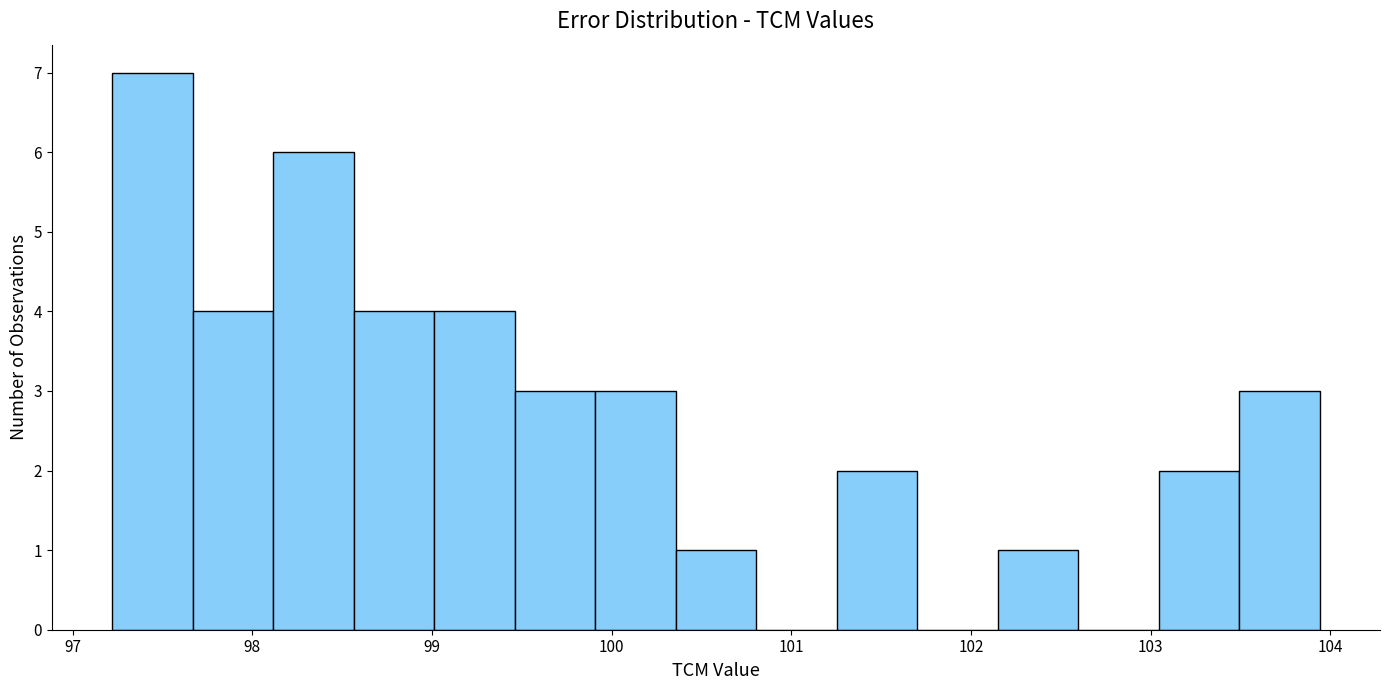

Which range on the x-axis has the tallest bar?

97.2 to 97.7